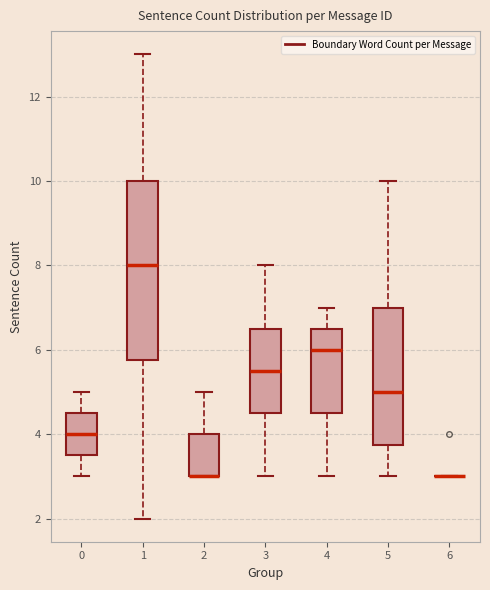

Where does the upper whisker of the box at x = 1 end on the y-axis? The values are not printed on the chart, so give them approximately, as read against the axis.

13.0